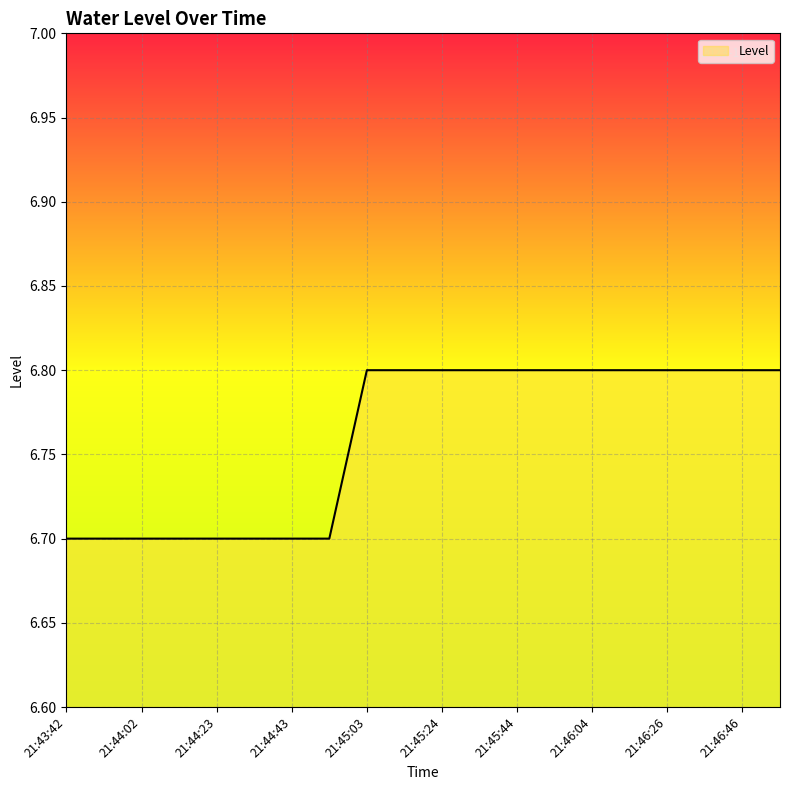

What is the sum of all values?

135.2